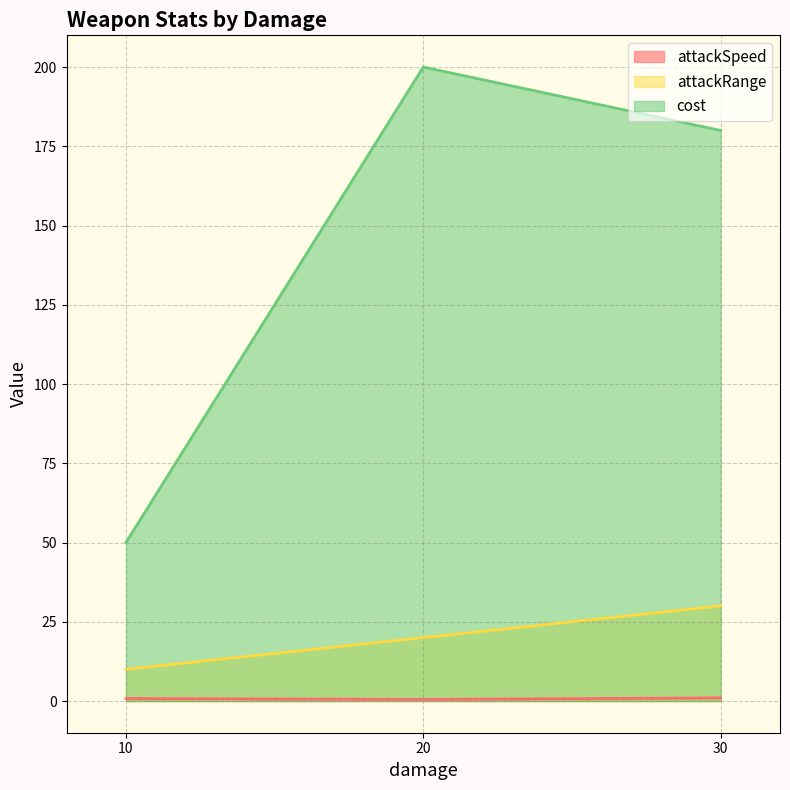

At 30, list the series in order from smallest to largest.

attackSpeed, attackRange, cost